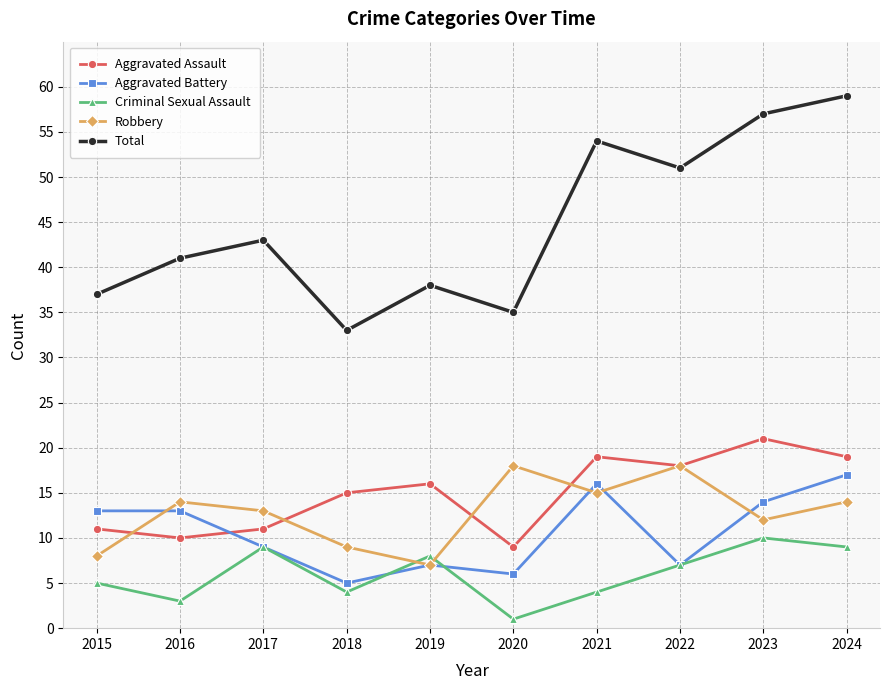

Reading right to left, list all the values displayed in this chart.

Aggravated Assault: 19	21	18	19	9	16	15	11	10	11
Aggravated Battery: 17	14	7	16	6	7	5	9	13	13
Criminal Sexual Assault: 9	10	7	4	1	8	4	9	3	5
Robbery: 14	12	18	15	18	7	9	13	14	8
Total: 59	57	51	54	35	38	33	43	41	37